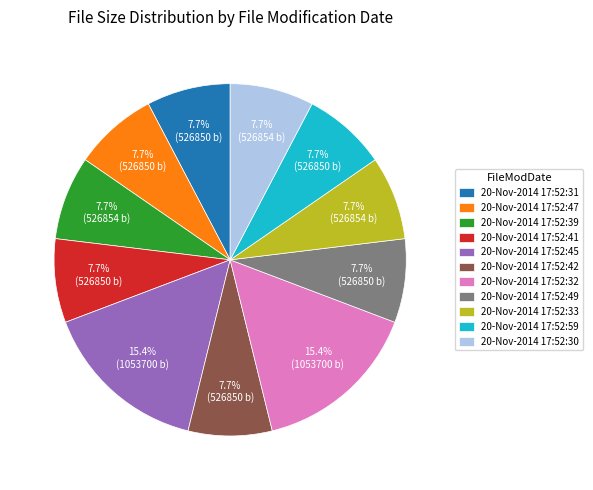

Is it true that 20-Nov-2014 17:52:42 is 8% of the pie?

True